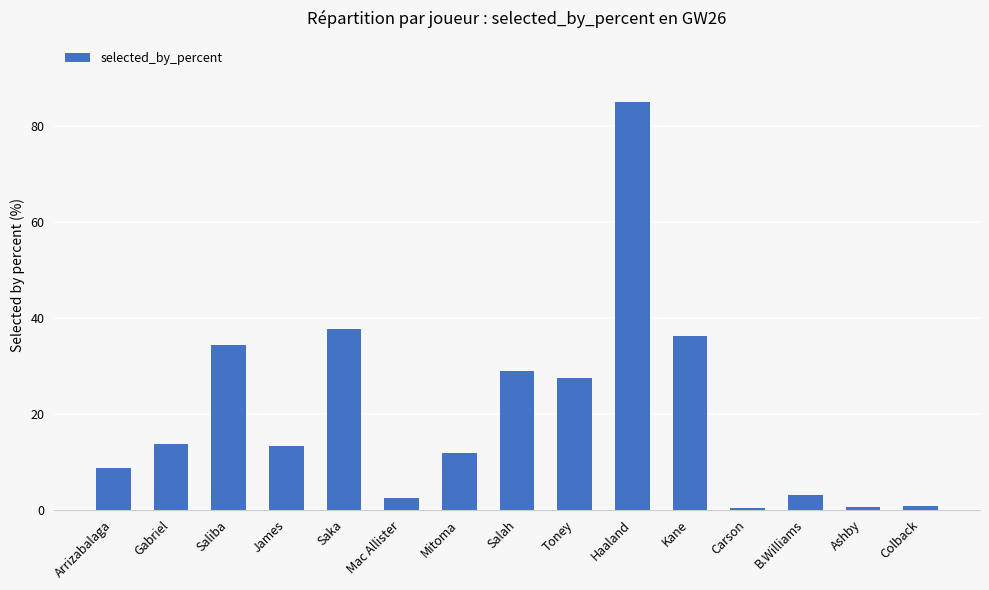

Is it true that the value at Mitoma is 11.8?

True